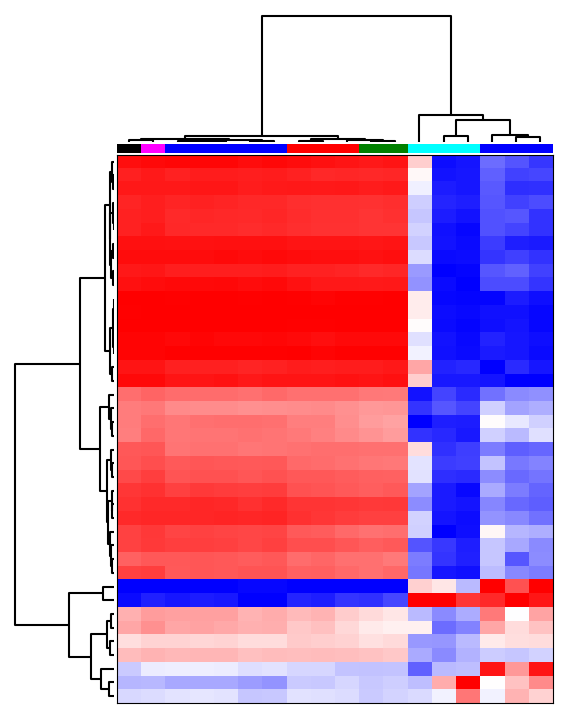

How many distinct data groups are displayed?

40